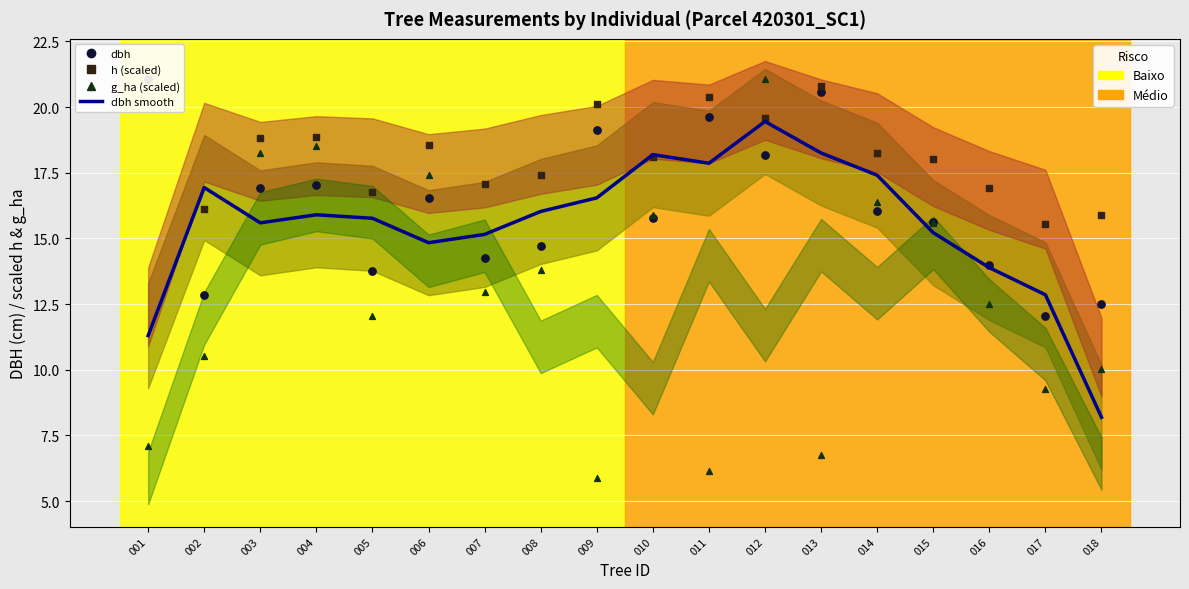

At how many categories does at least one series exceed 8?

18